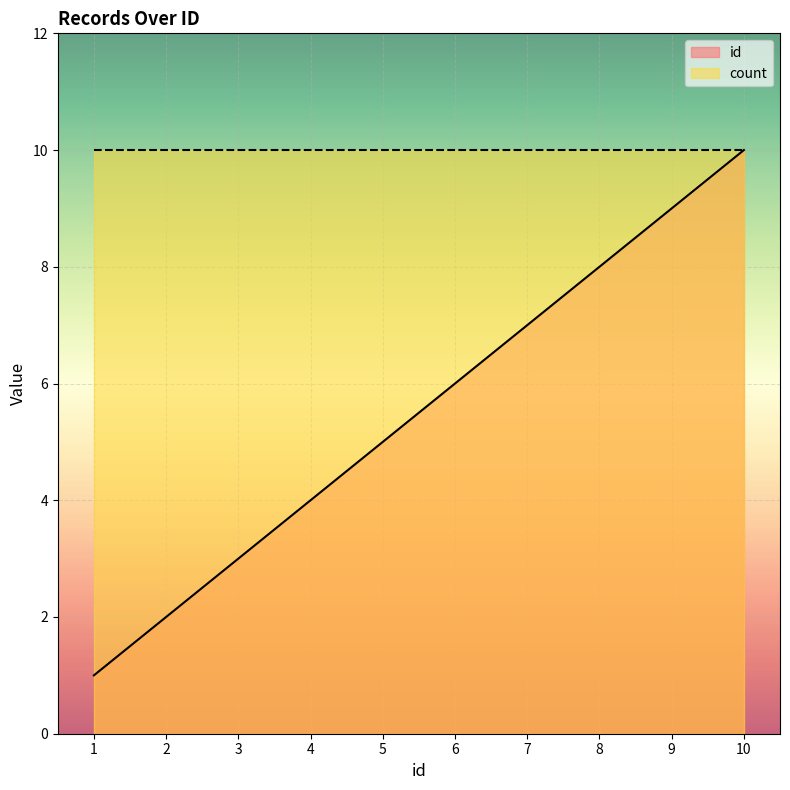

List the labels in order of value, largest first.

10, 9, 8, 7, 6, 5, 4, 3, 2, 1